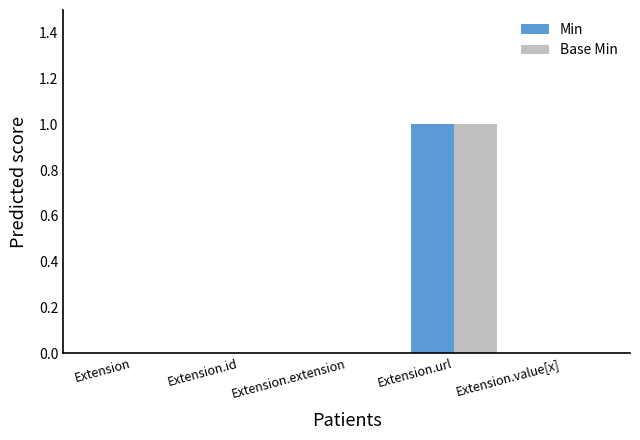

What is the sum of the Min values at Extension.value[x] and Extension.url?

1